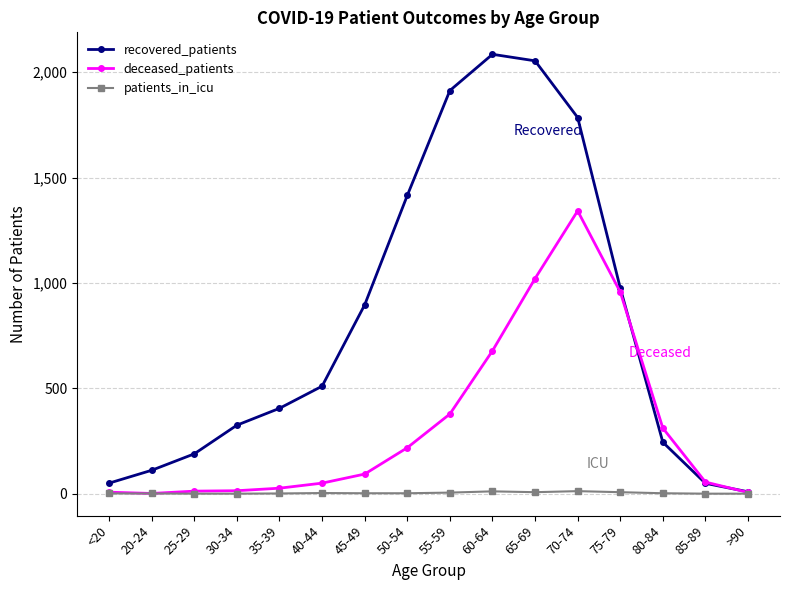

True or false: recovered_patients has more than 0 interior local peaks.

True